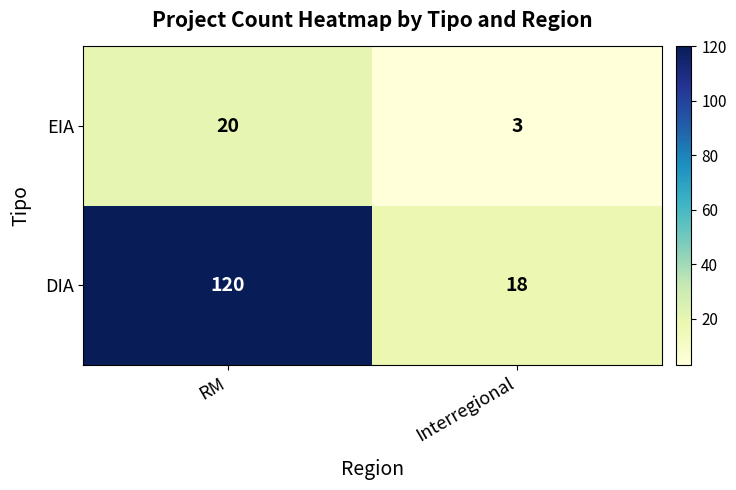

What is the sum of all EIA values?

23